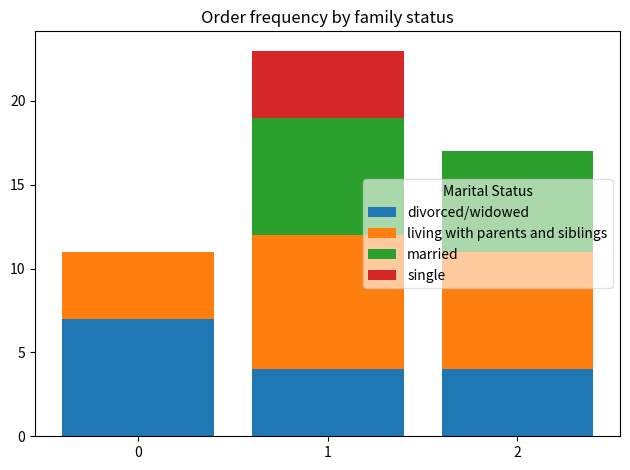

What is the total value across all series at 1?

23